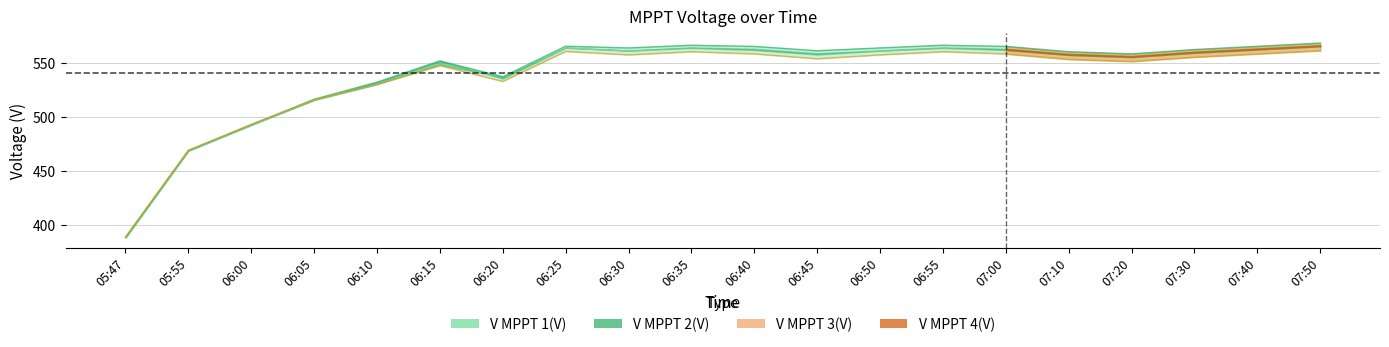

The value of V MPPT 3(V) at 05:47 is 178.1. True or false?

False